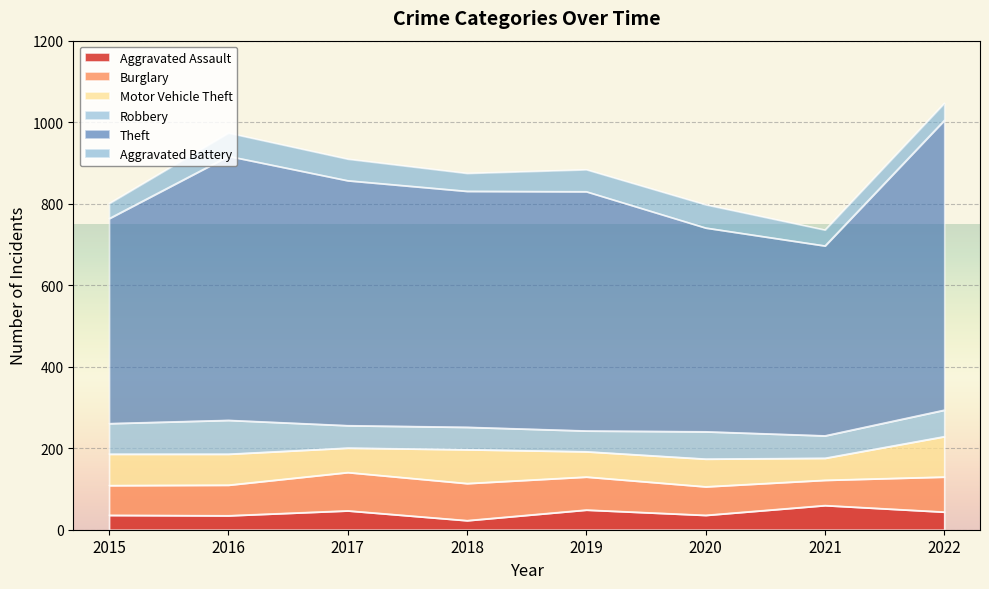

Is the value of Aggravated Assault at 2022 greater than the value of Theft at 2015?

No